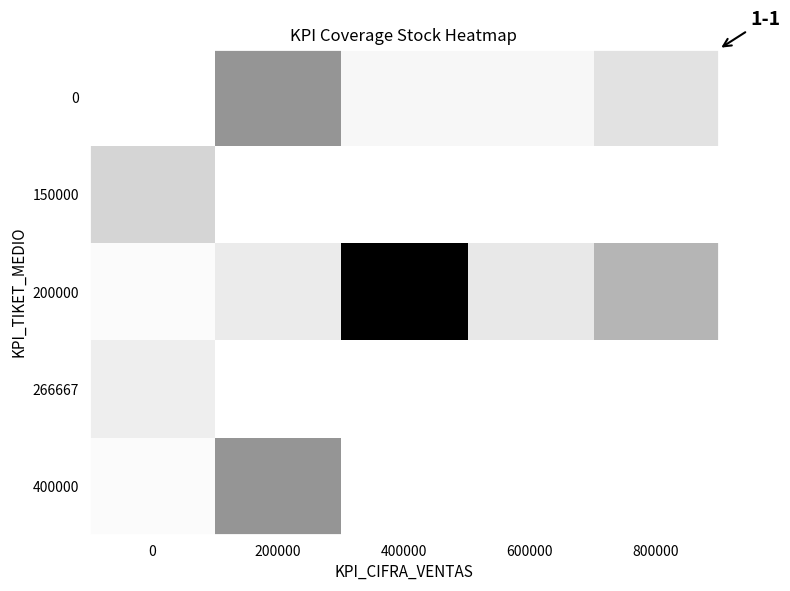

Which series has the largest total across all categories?

200000